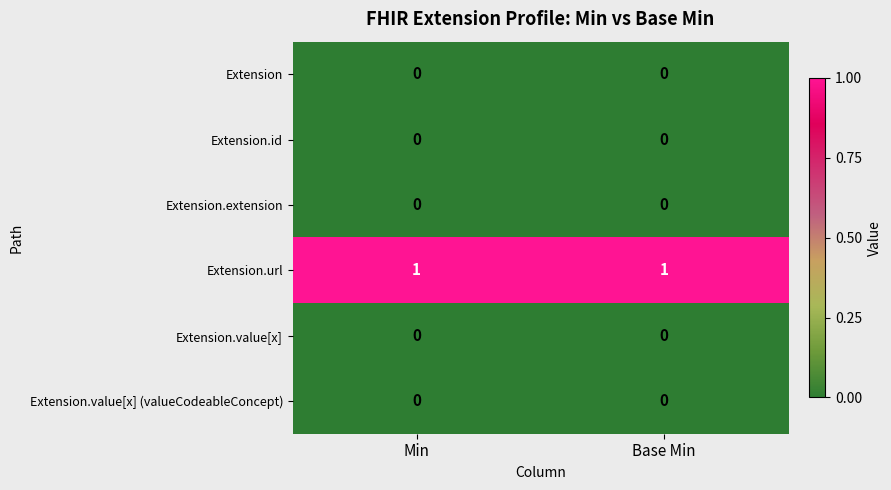

Which series has the largest total across all categories?

Extension.url